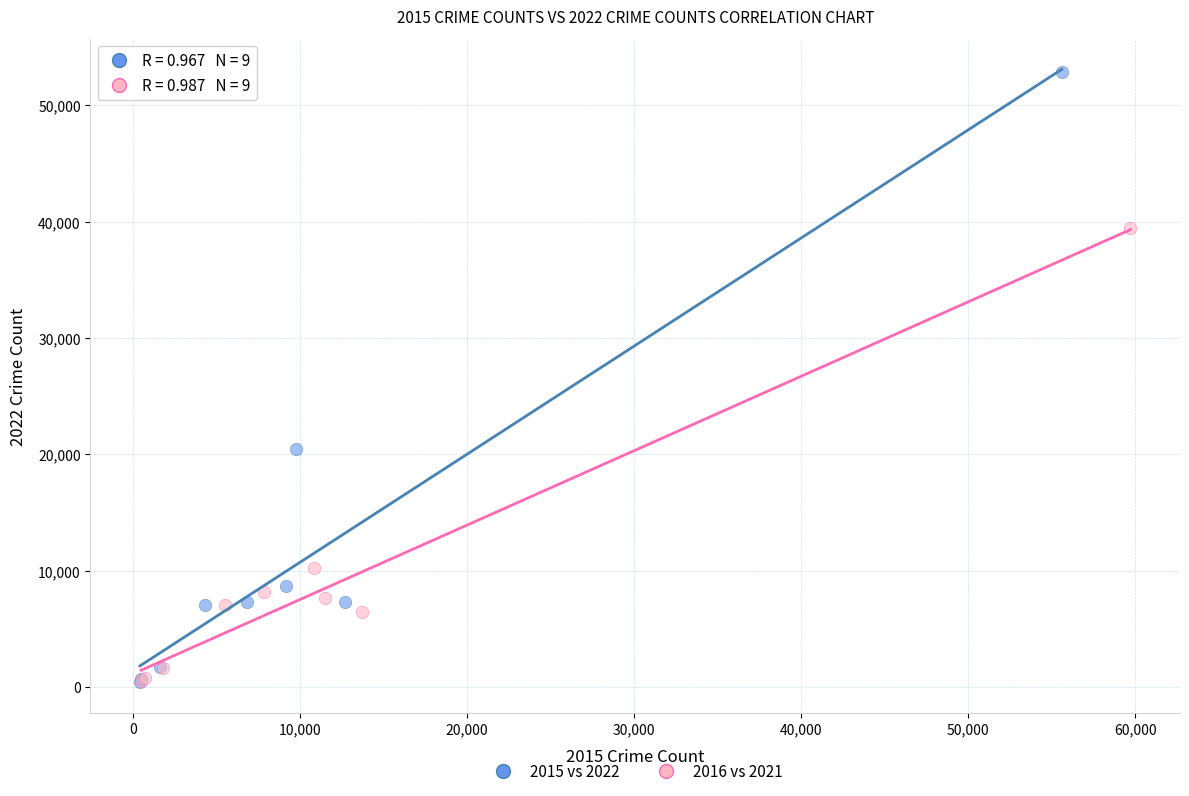

Which series contains the highest Y value?

2015 vs 2022